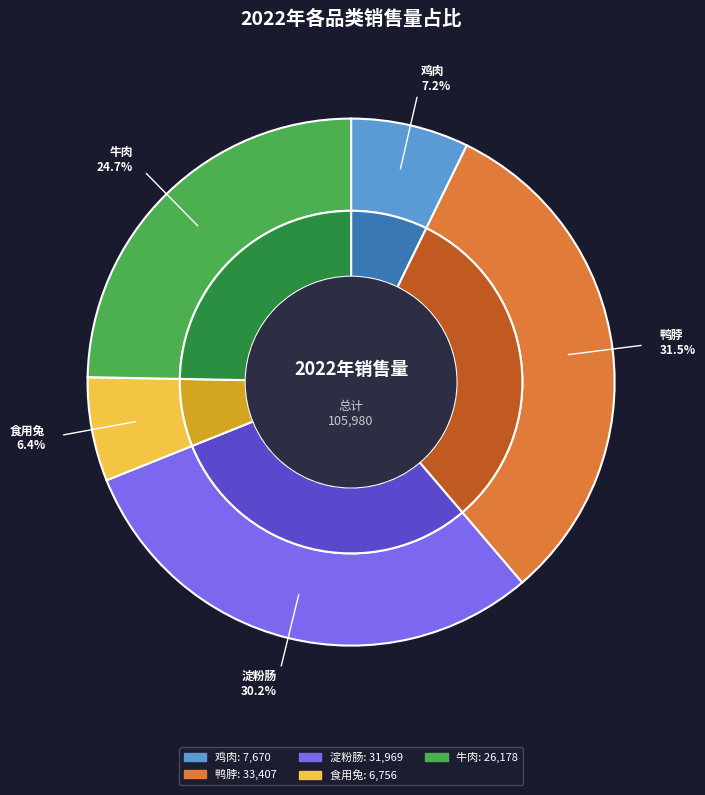

Which category has the biggest portion of the pie?

鸭脖